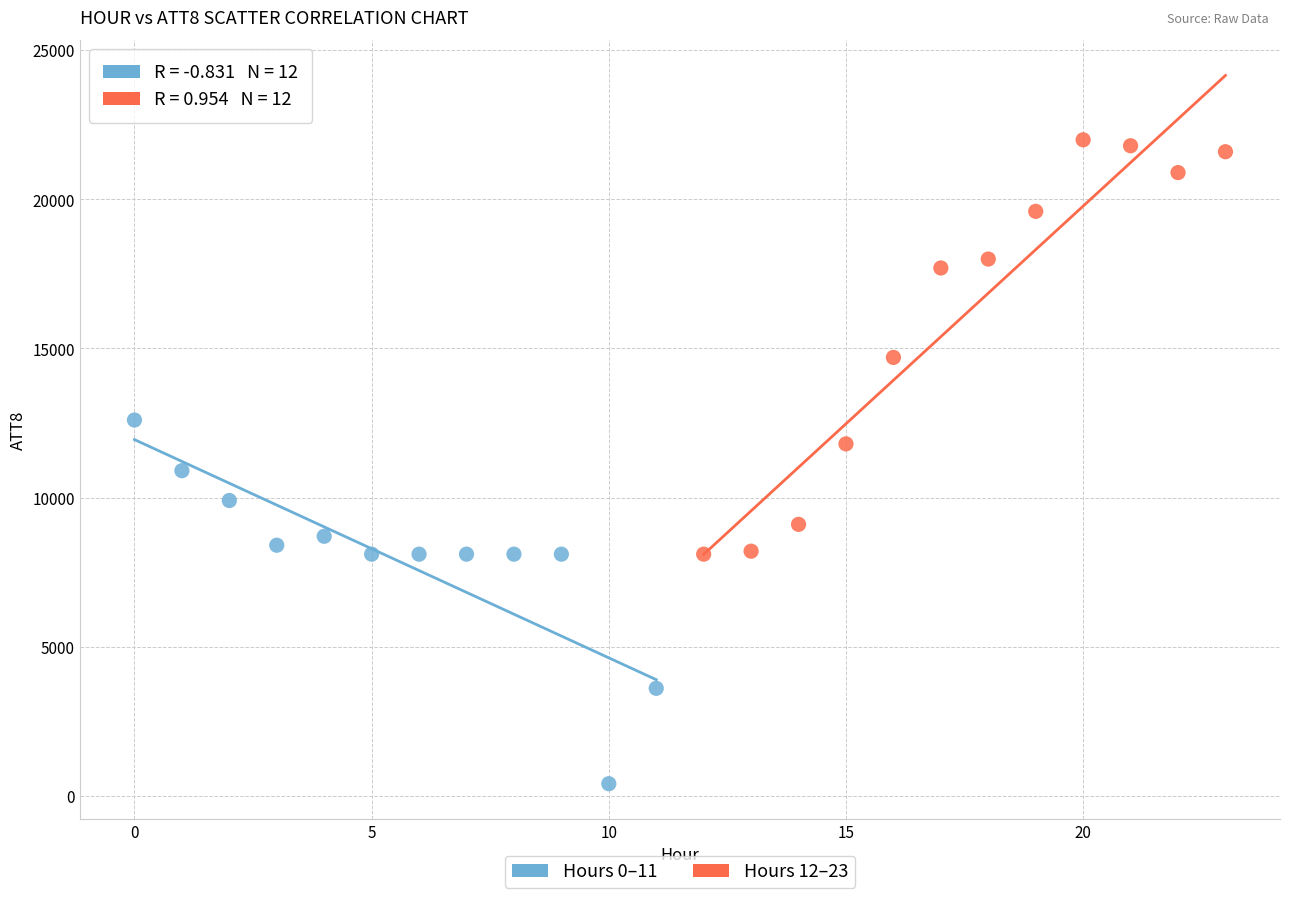

Which series has the largest Y range (max minus min)?

Hours 12–23